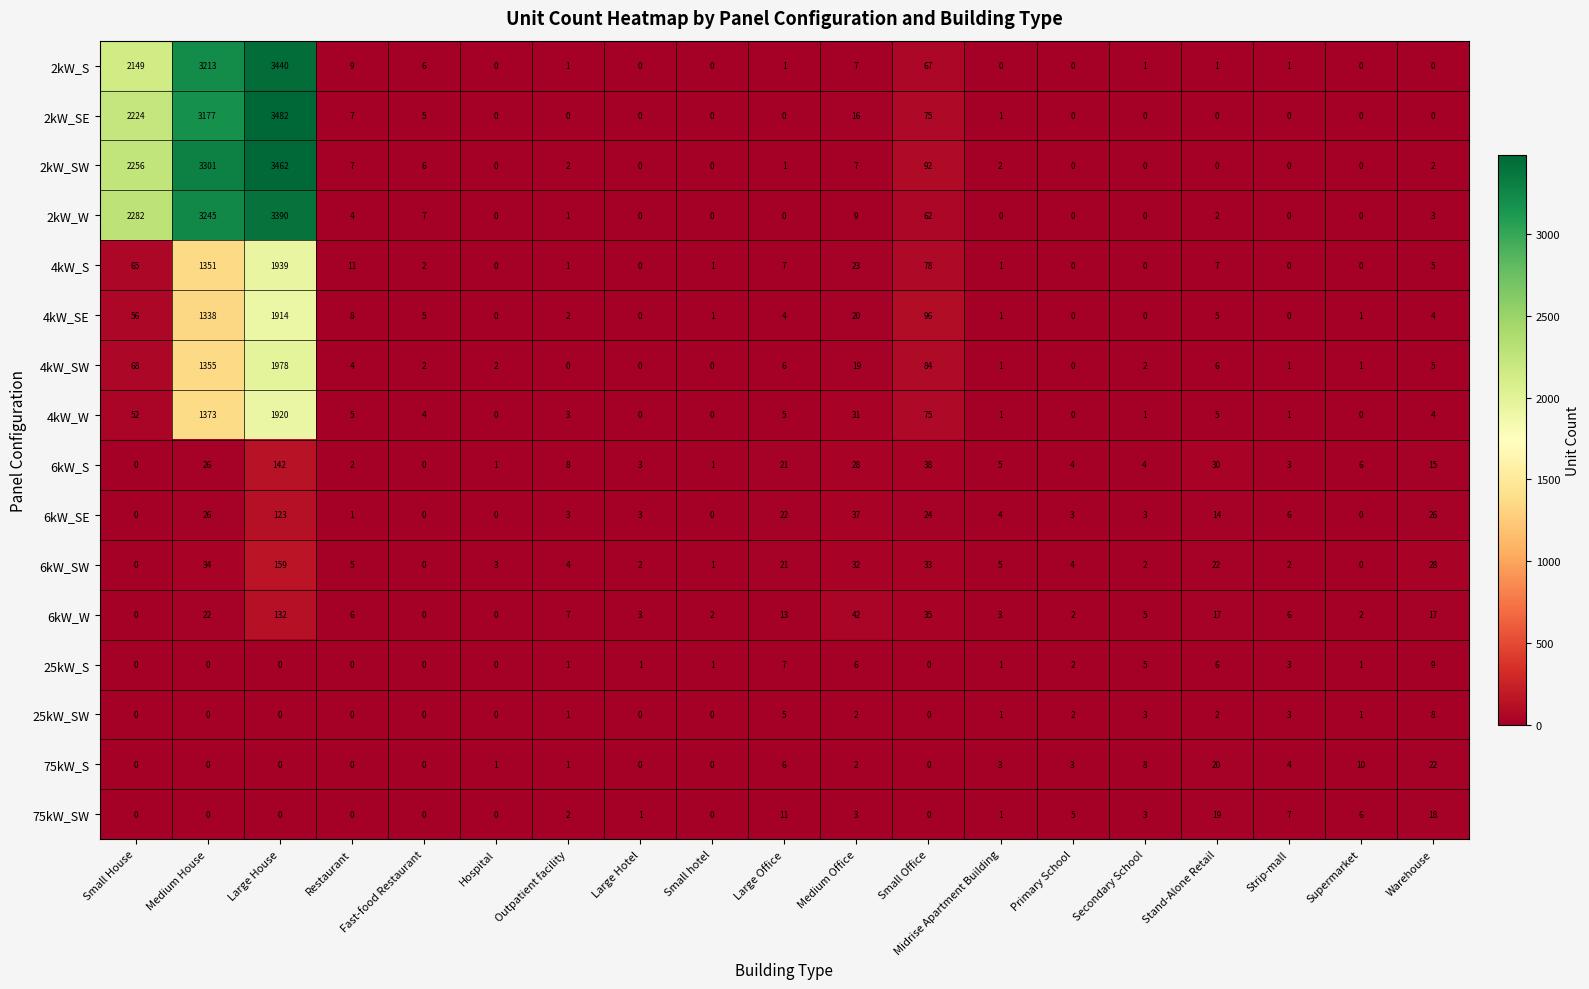

Where does the 75kW_SW series first go above 1?

Outpatient facility